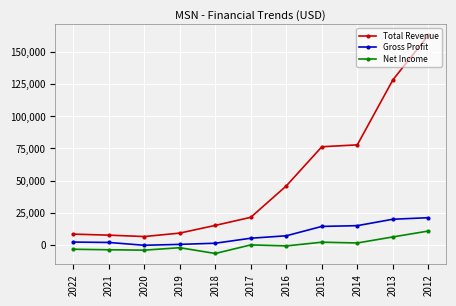

Where is Total Revenue nearest to the value 84800?

2014